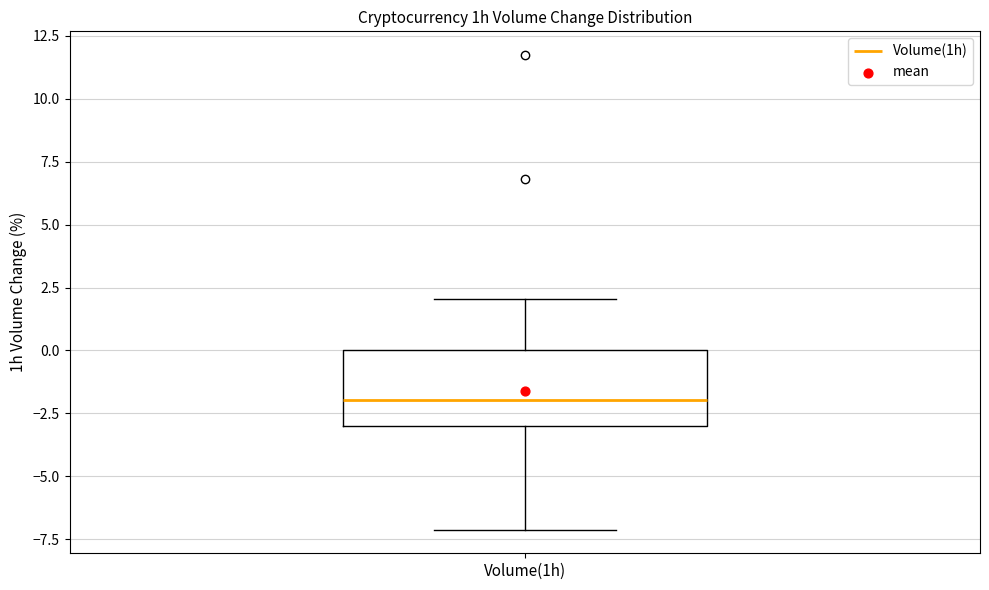

Where does the median line of the box for Volume(1h) sit on the y-axis? The values are not printed on the chart, so give them approximately, as read against the axis.

-2